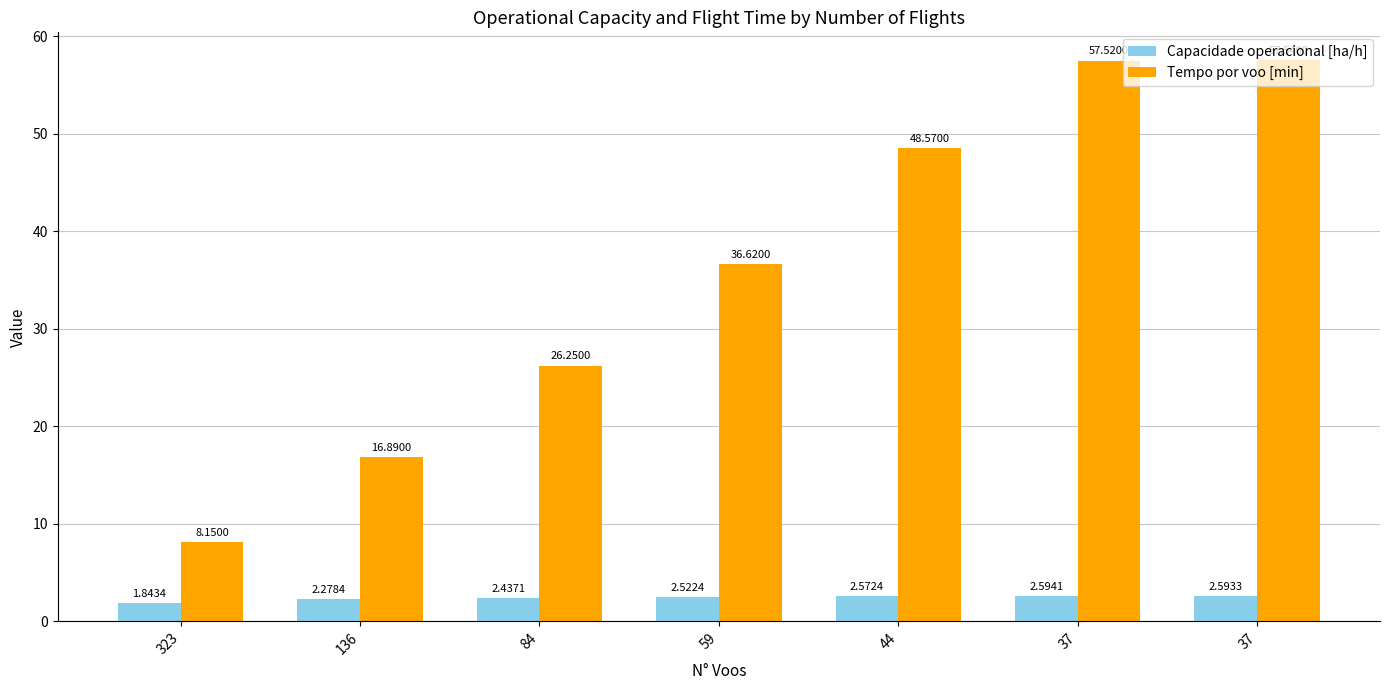

Does the chart contain any negative values?

No